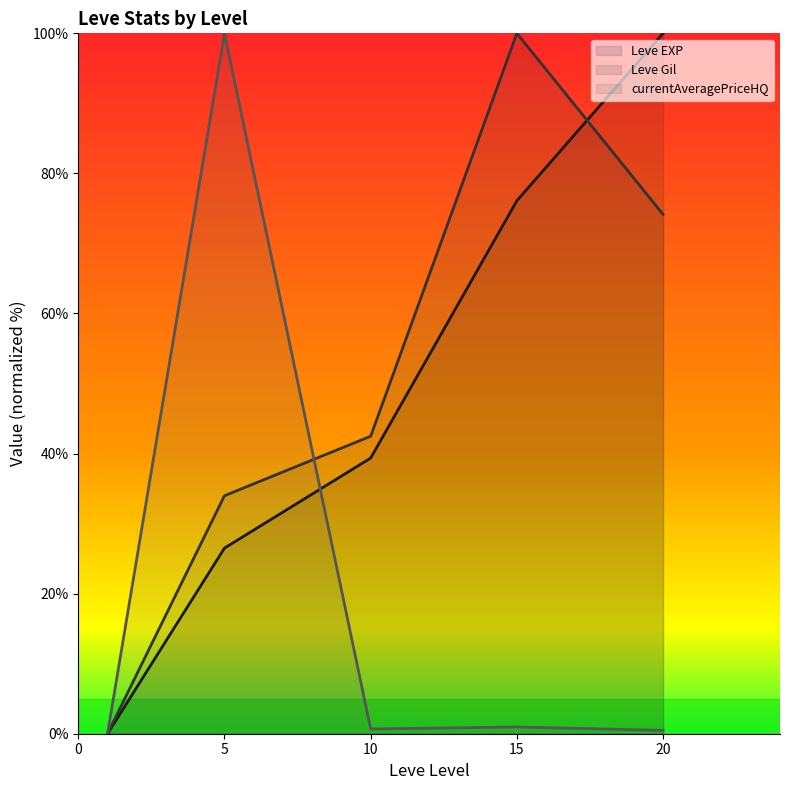

At how many categories does at least one series exceed 43?

3